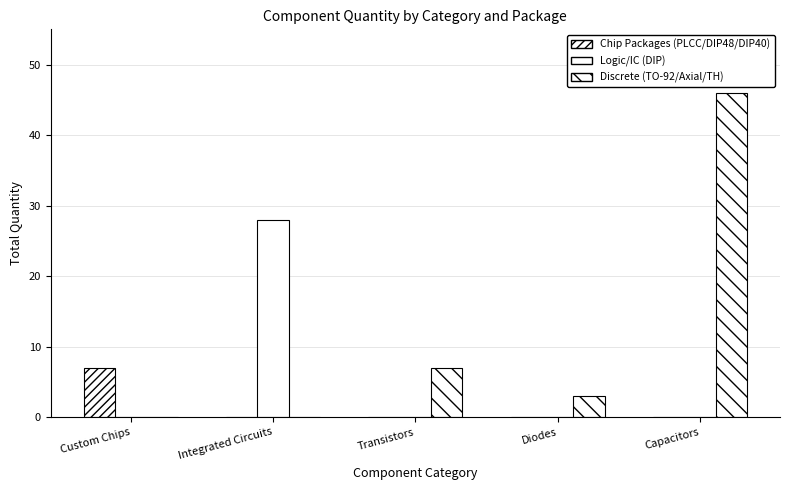

Rank the series by their average value, from lowest to highest.

Chip Packages (PLCC/DIP48/DIP40), Logic/IC (DIP), Discrete (TO-92/Axial/TH)